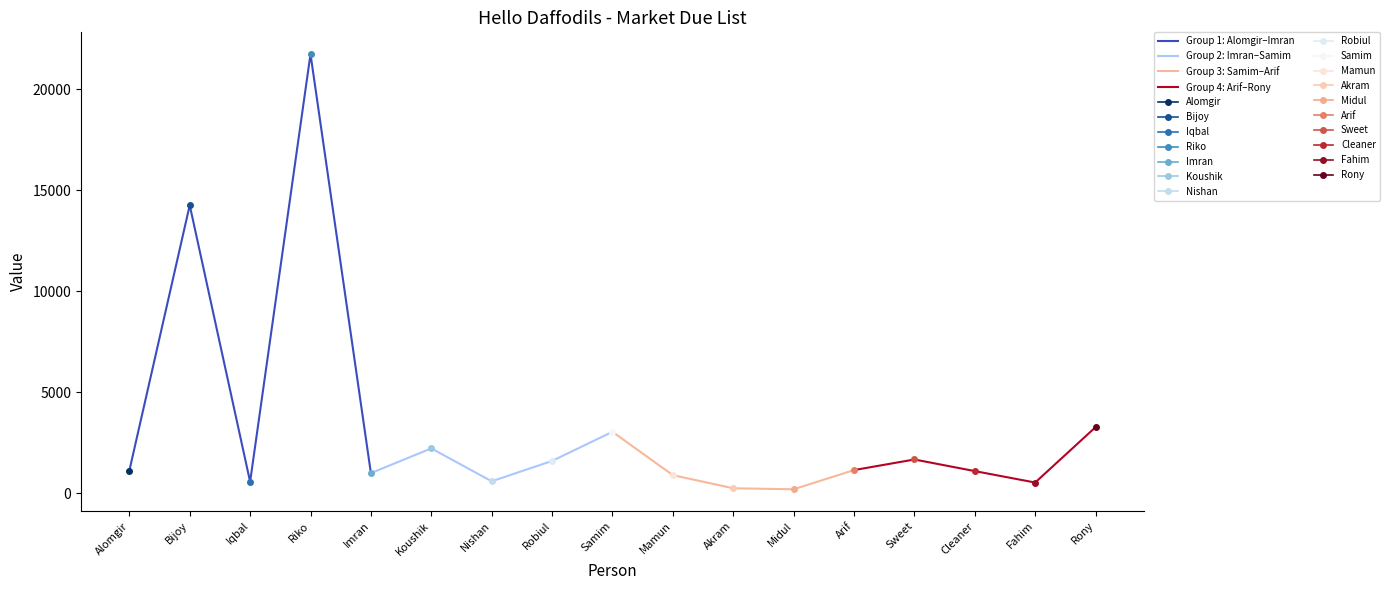

What is the difference between the maximum and second lowest values in the Group 4: Arif–Rony series?

2175